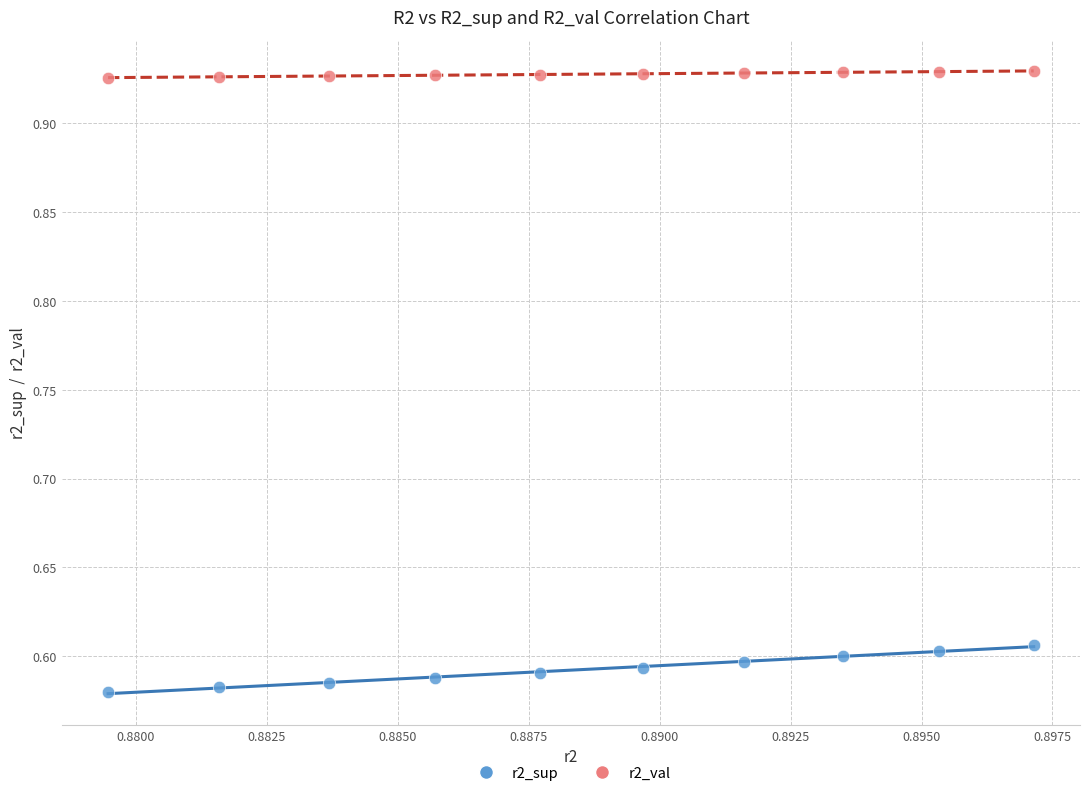

What are all the series names shown in the legend?

r2_sup, r2_val